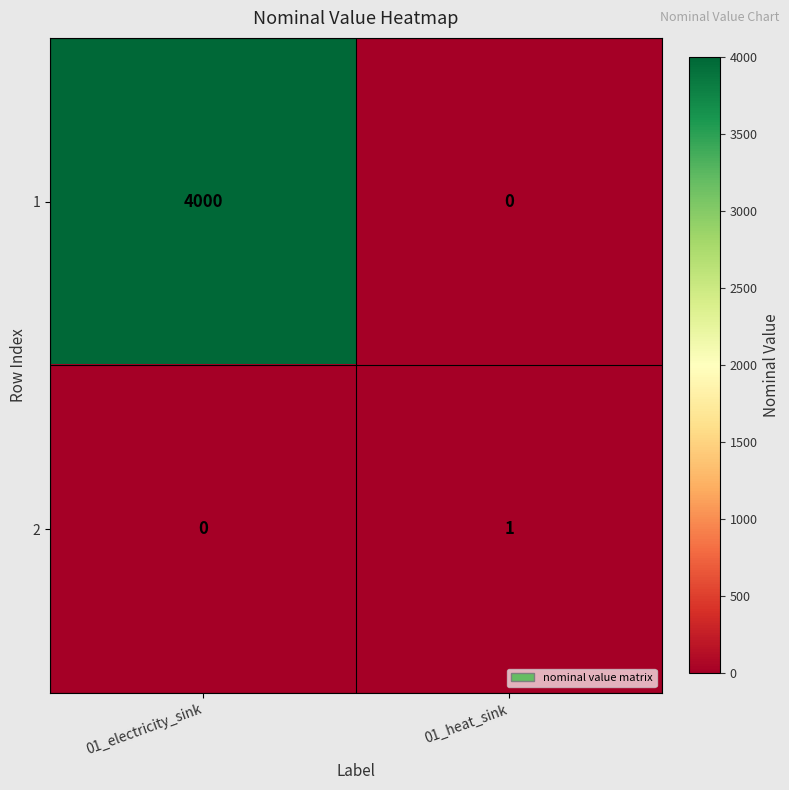

List the series in order of their peak value, highest first.

1, 2